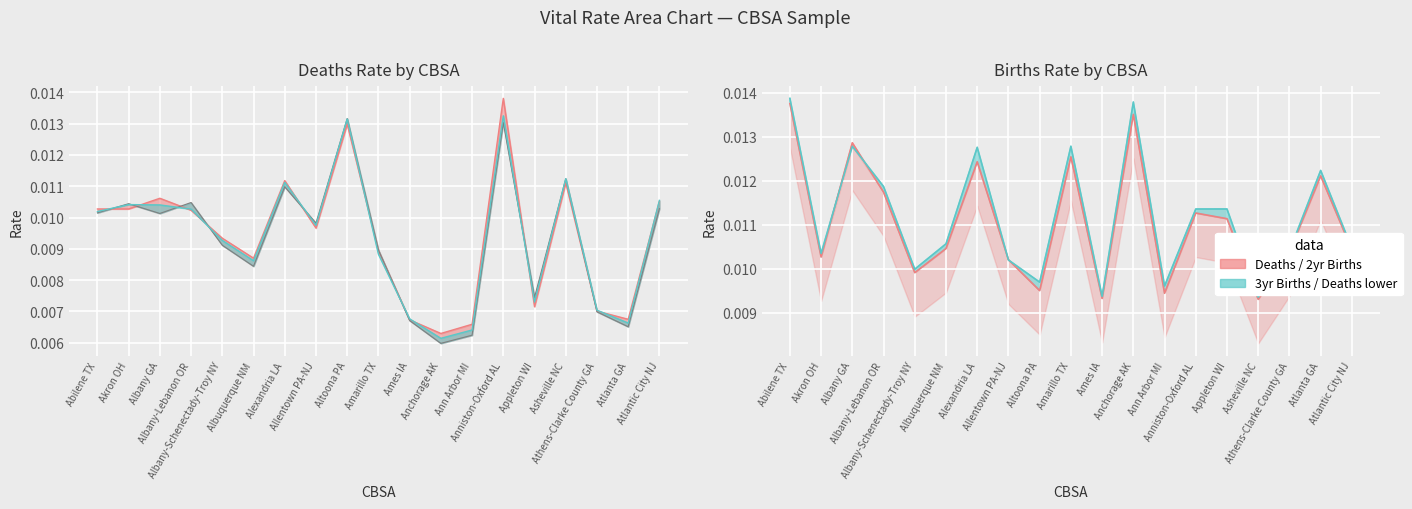

List the labels in order of value, largest first.

Altoona PA, Anniston-Oxford AL, Asheville NC, Alexandria LA, Albany-Lebanon OR, Akron OH, Atlantic City NJ, Abilene TX, Albany GA, Allentown PA-NJ, Albany-Schenectady-Troy NY, Amarillo TX, Albuquerque NM, Appleton WI, Athens-Clarke County GA, Ames IA, Atlanta GA, Ann Arbor MI, Anchorage AK